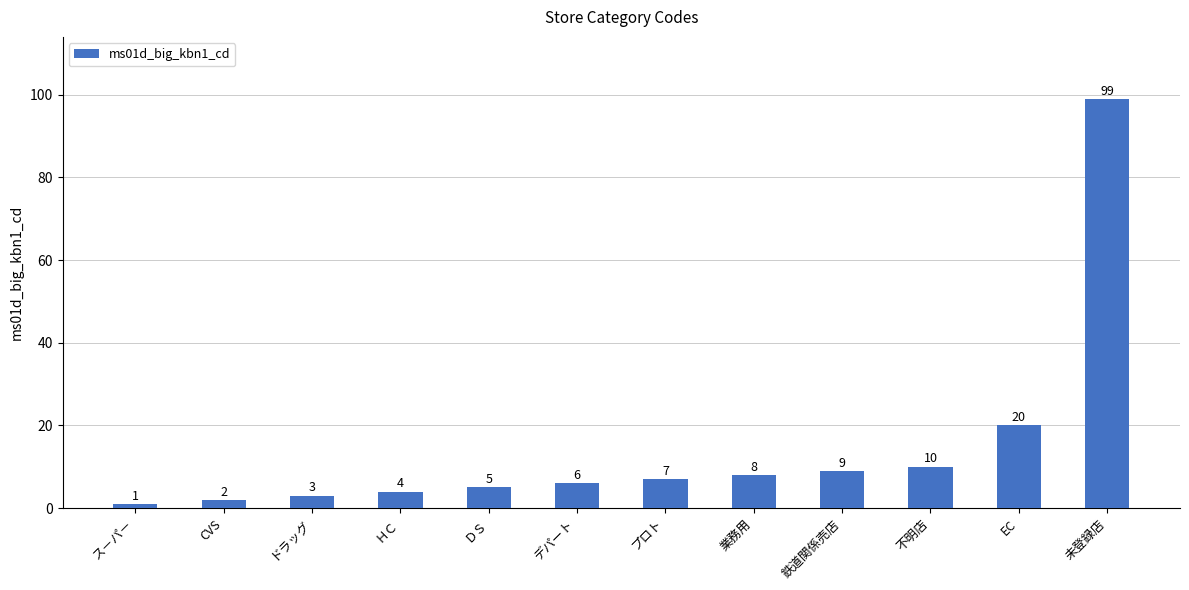

What is the smallest value displayed?

1